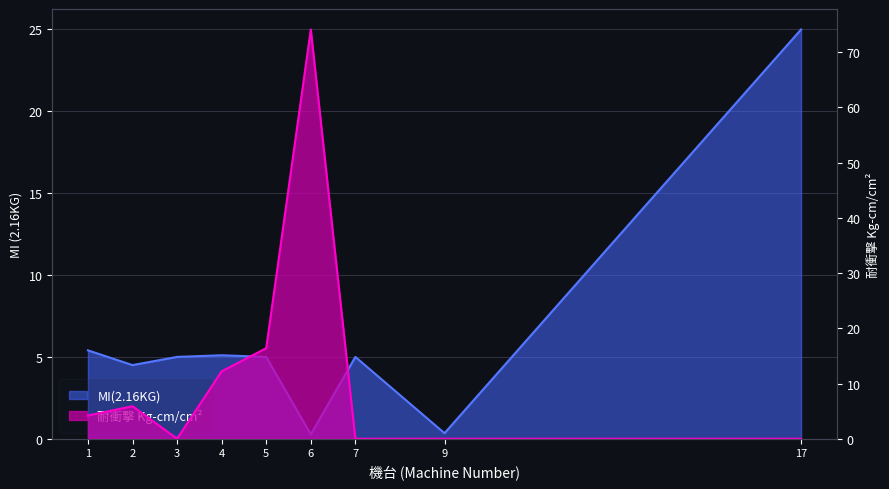

What are all the series names shown in the legend?

MI(2.16KG), 耐衝擊 Kg-cm/cm²